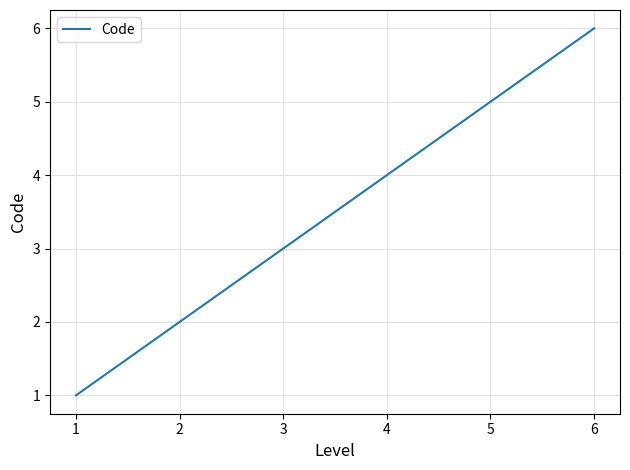

True or false: the data has more than 1 interior local peaks.

False